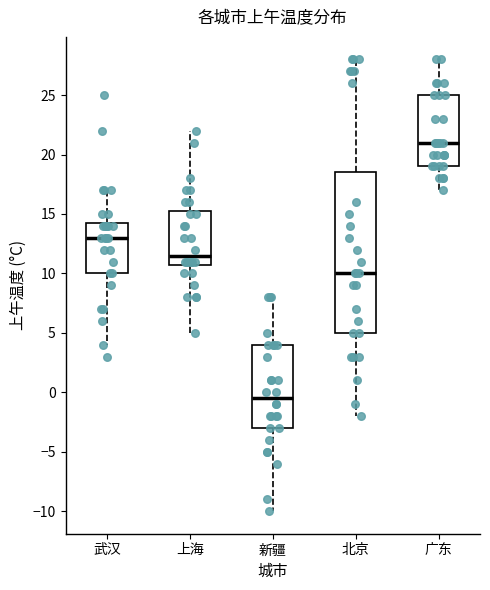

Reading left to right, read every box against the y-axis: the position of its median line, the range the box covers, and the ends of its whiskers. The values are not printed on the chart, so give them approximately, as read against the axis.

武汉: median 13.0, box 10.0 to 14.5, whiskers 4.0 to 17.0
上海: median 11.5, box 11.0 to 15.5, whiskers 5.0 to 22.0
新疆: median -0.5, box -3.0 to 4.0, whiskers -10.0 to 8.0
北京: median 10.0, box 5.0 to 18.5, whiskers -2.0 to 28.0
广东: median 21.0, box 19.0 to 25.0, whiskers 17.0 to 28.0